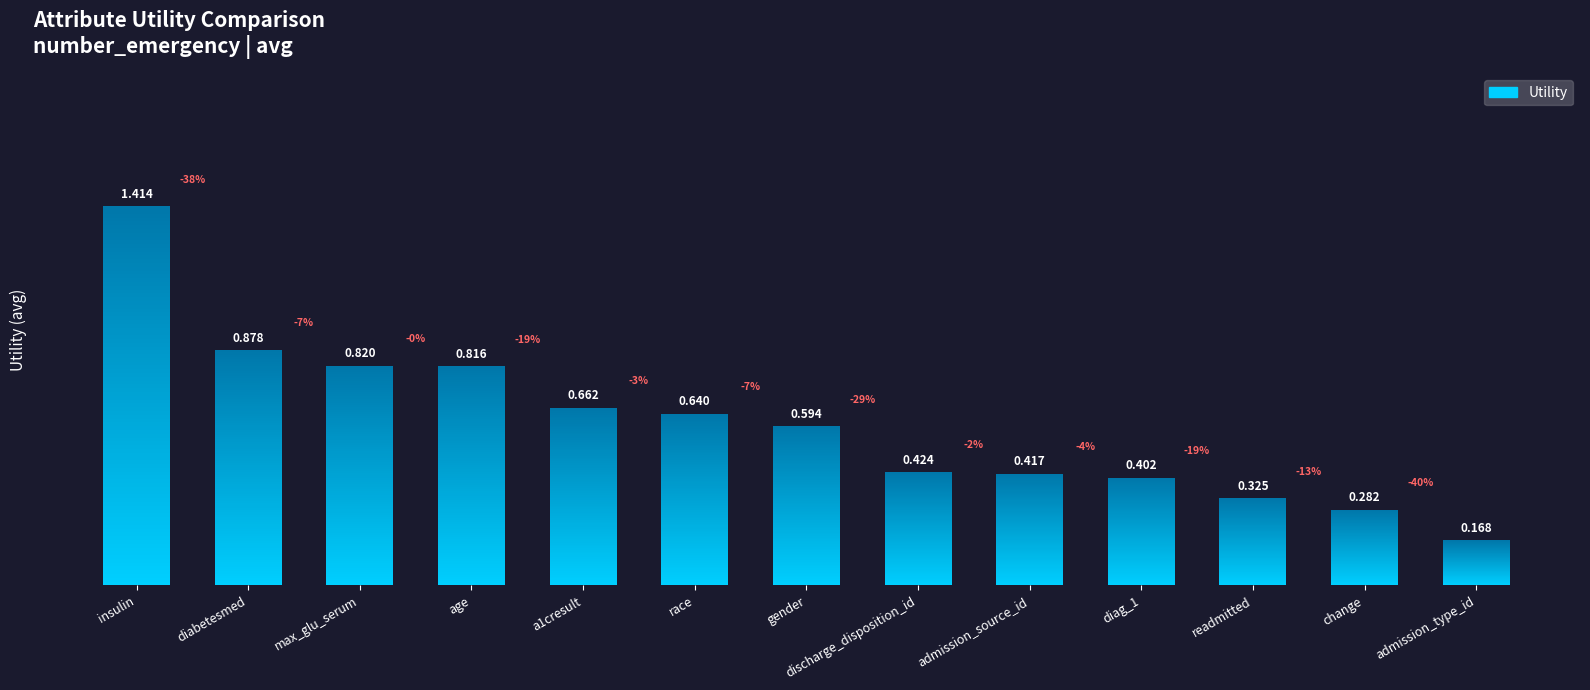

List the labels in order of value, smallest first.

admission_type_id, change, readmitted, diag_1, admission_source_id, discharge_disposition_id, gender, race, a1cresult, age, max_glu_serum, diabetesmed, insulin